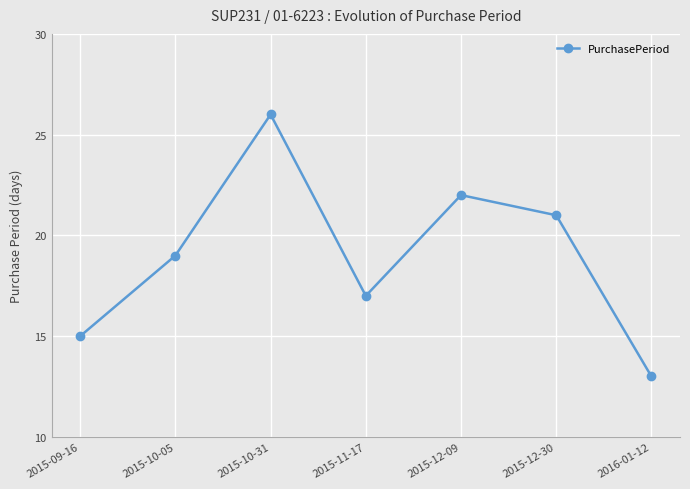

What is the label of the 7th point from the right?

2015-09-16